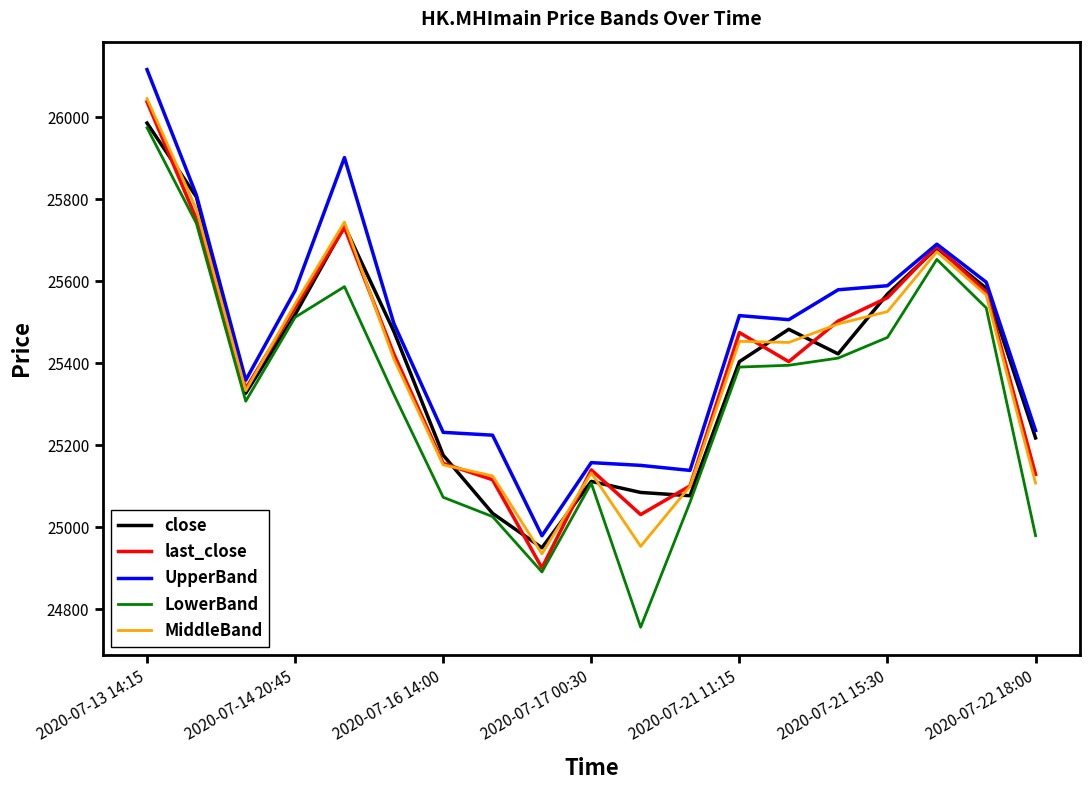

Which series has the largest range (max minus min)?

LowerBand